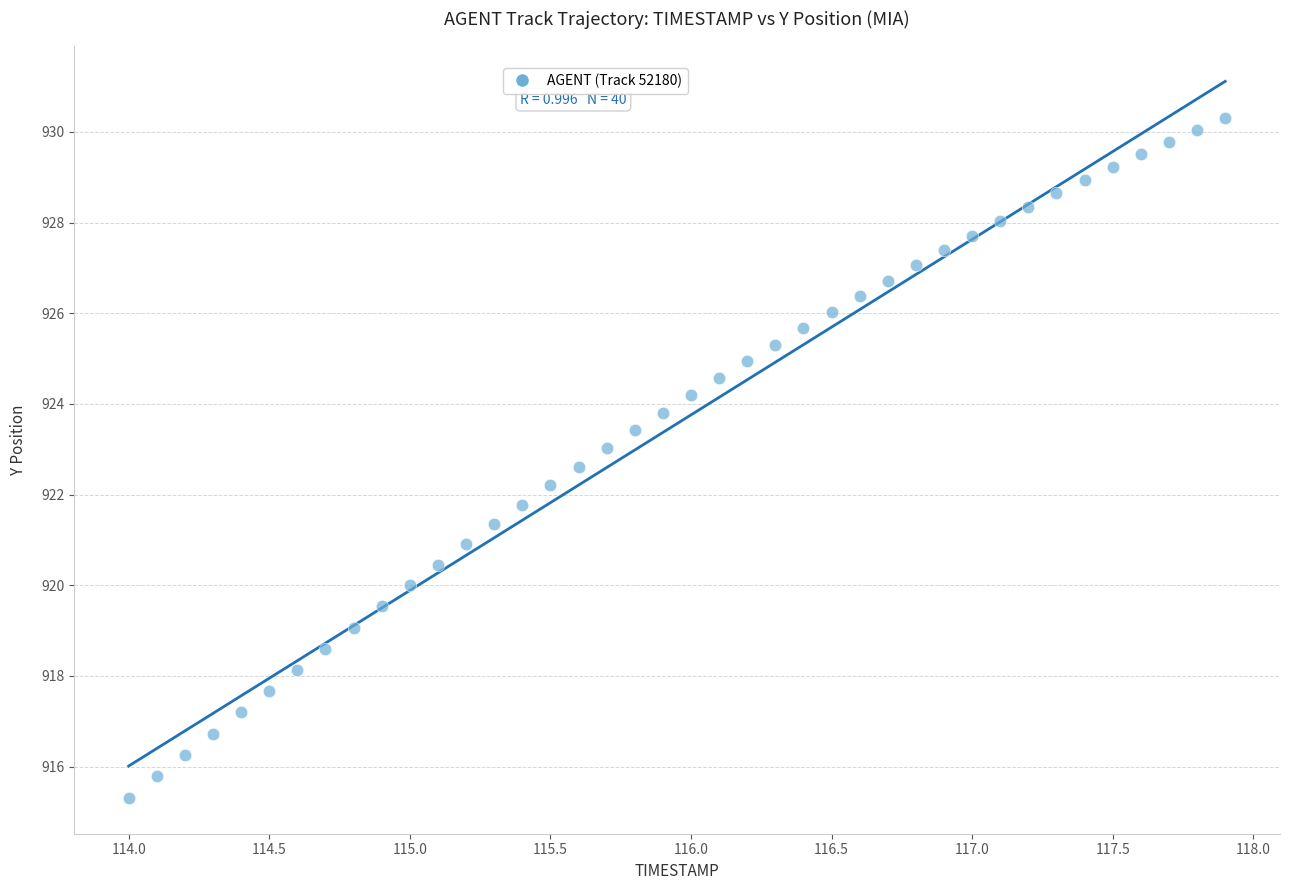

What is the range of X values (max minus min)?

3.9